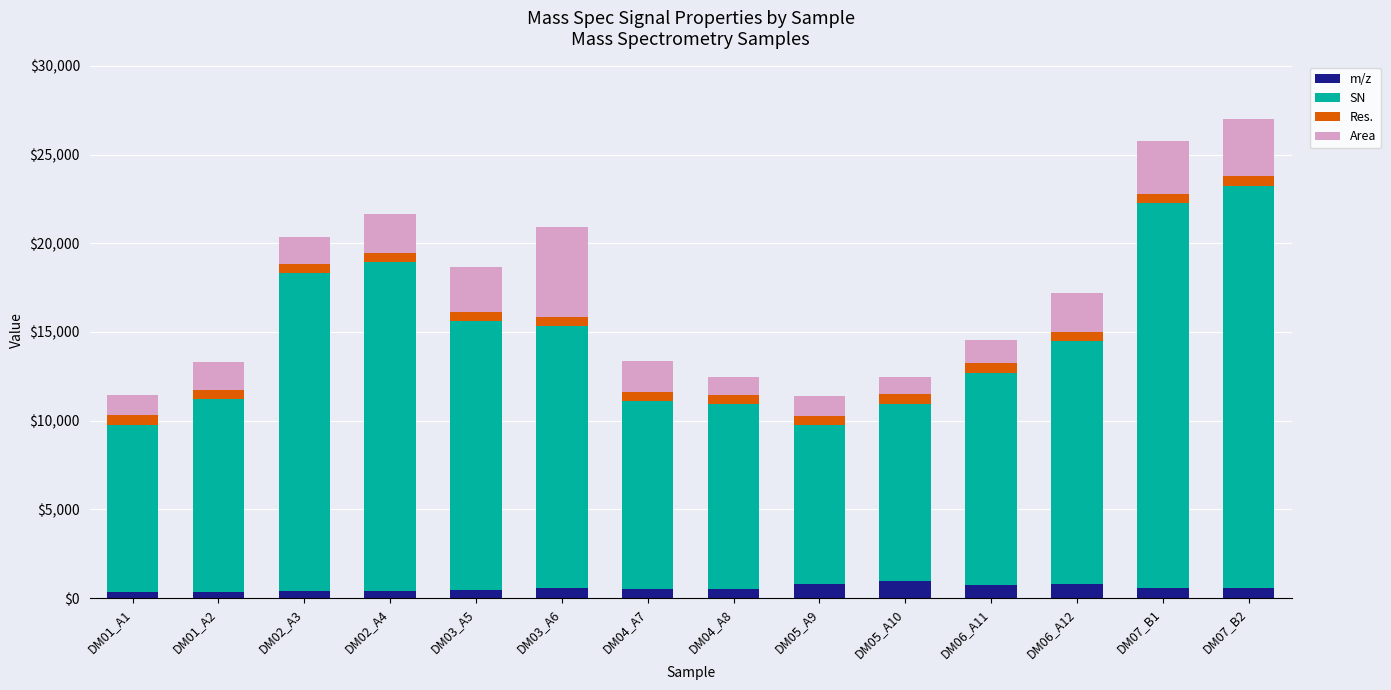

What is the maximum value for m/z?

984.5